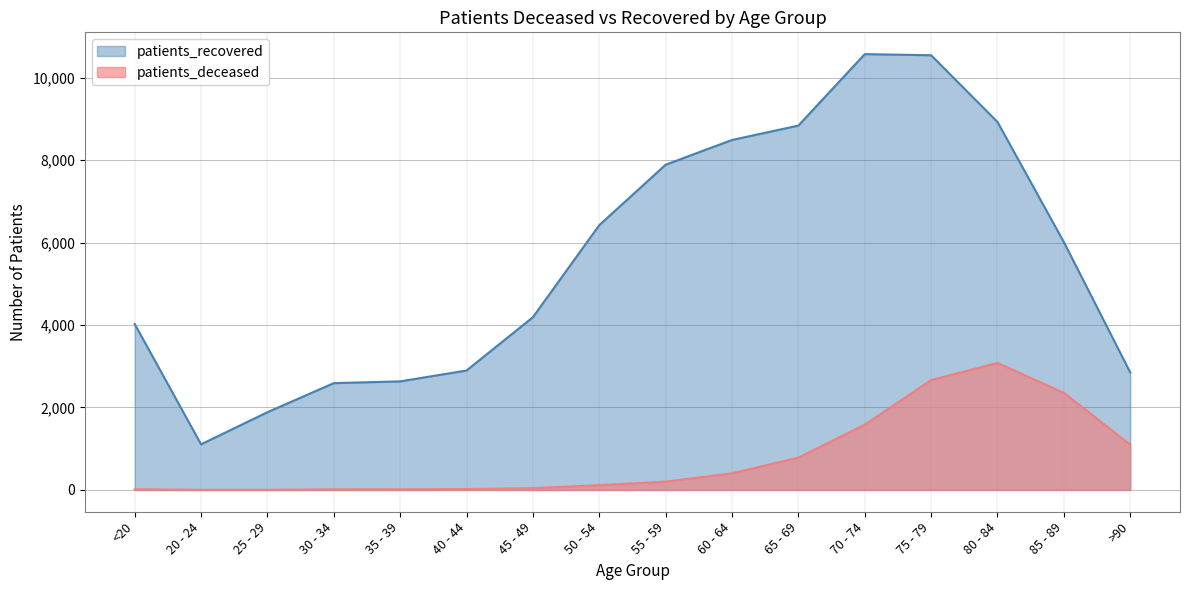

What is the total value across all series at <20?

4041